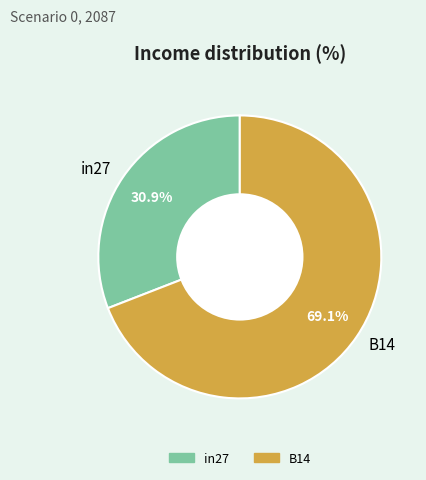

What is the largest slice in the pie chart?

B14